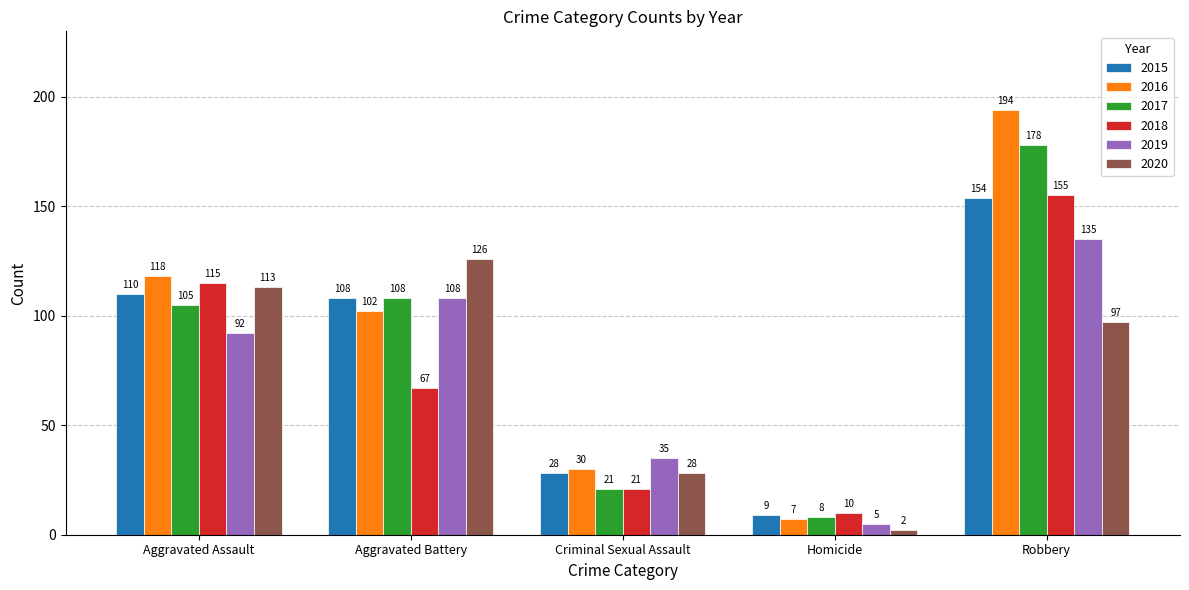

Reading left to right, list all the values displayed in this chart.

2015: Aggravated Assault=110	Aggravated Battery=108	Criminal Sexual Assault=28	Homicide=9	Robbery=154
2016: Aggravated Assault=118	Aggravated Battery=102	Criminal Sexual Assault=30	Homicide=7	Robbery=194
2017: Aggravated Assault=105	Aggravated Battery=108	Criminal Sexual Assault=21	Homicide=8	Robbery=178
2018: Aggravated Assault=115	Aggravated Battery=67	Criminal Sexual Assault=21	Homicide=10	Robbery=155
2019: Aggravated Assault=92	Aggravated Battery=108	Criminal Sexual Assault=35	Homicide=5	Robbery=135
2020: Aggravated Assault=113	Aggravated Battery=126	Criminal Sexual Assault=28	Homicide=2	Robbery=97